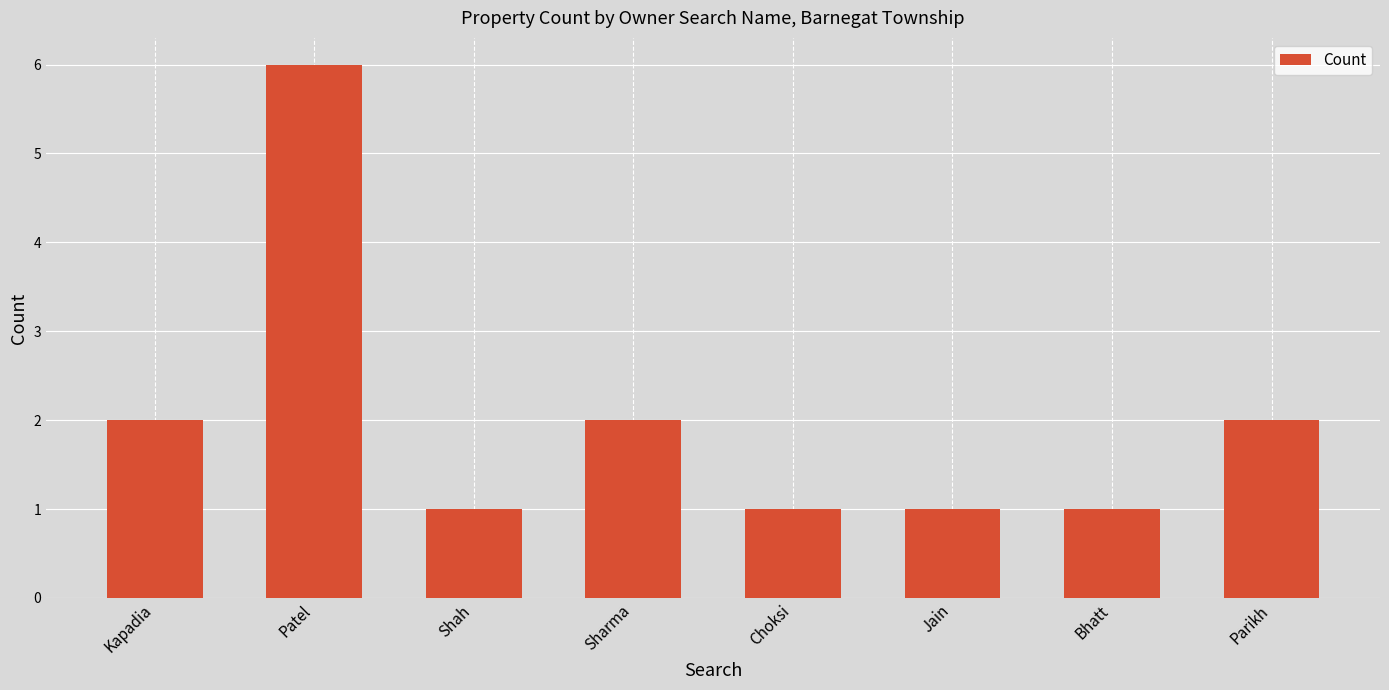

What is the label of the 3rd bar from the left?

Shah